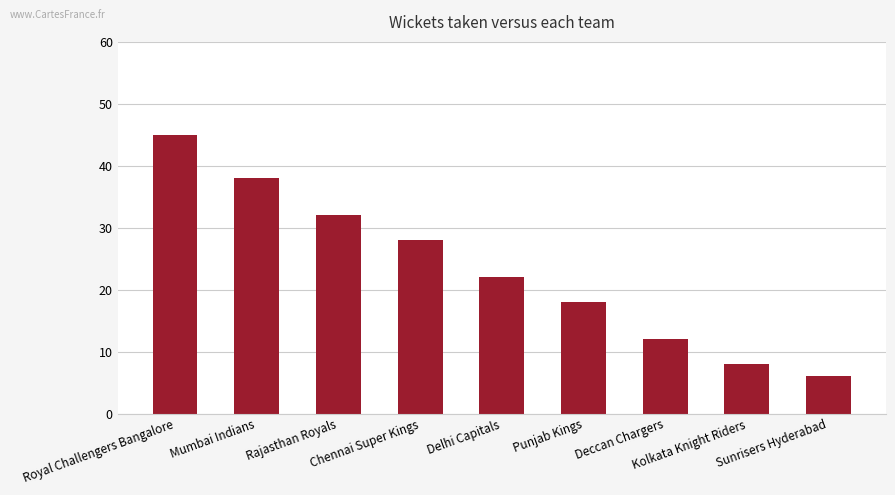

What is the difference between the maximum and second lowest values?

37